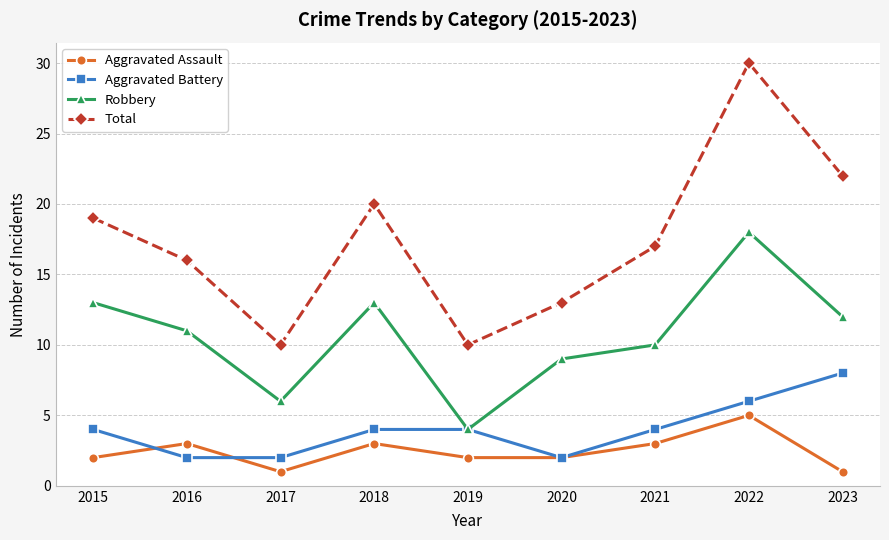

What is the value of the Aggravated Battery point at the 4th from the left?

4